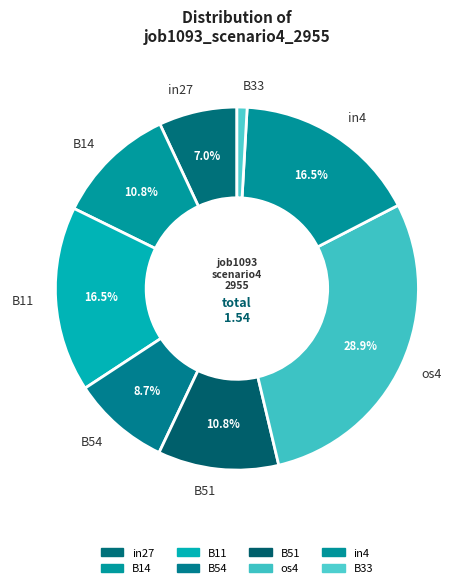

What percentage is NOT represented by os4?

71.1%